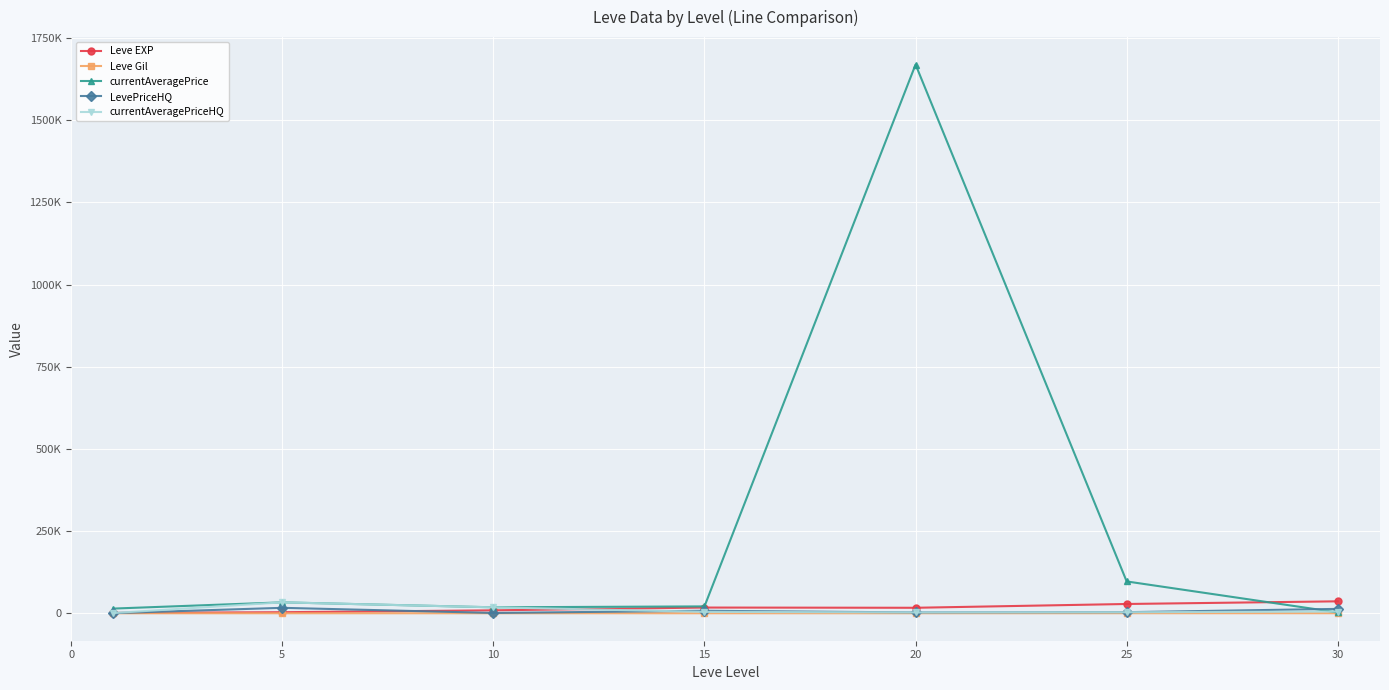

At which category does the chart reach its peak across all series?

20